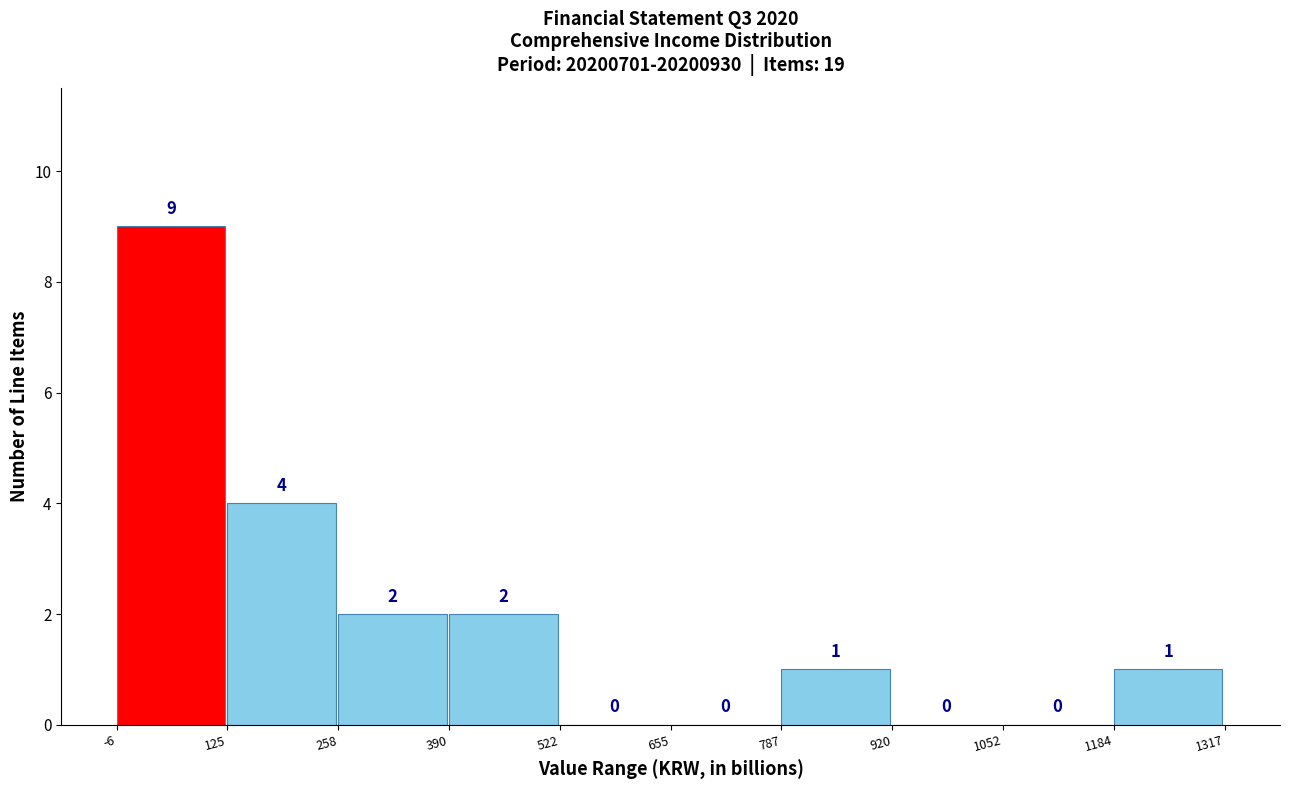

Reading left to right, list every bar in this chart as the range it spans on the x-axis followed by its height.

-6 to 125: 9
125 to 258: 4
258 to 390: 2
390 to 522: 2
522 to 655: 0
655 to 787: 0
787 to 920: 1
920 to 1052: 0
1052 to 1184: 0
1184 to 1317: 1